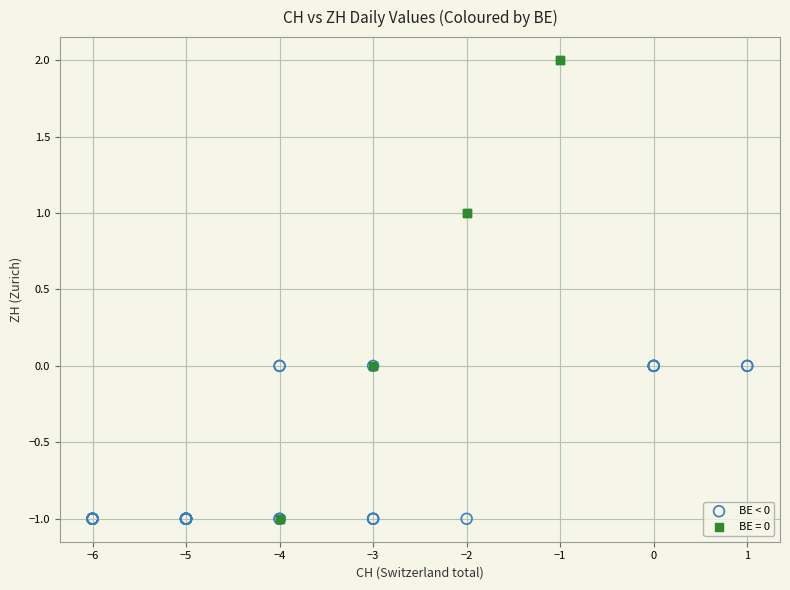

Which series has the largest Y range (max minus min)?

BE = 0